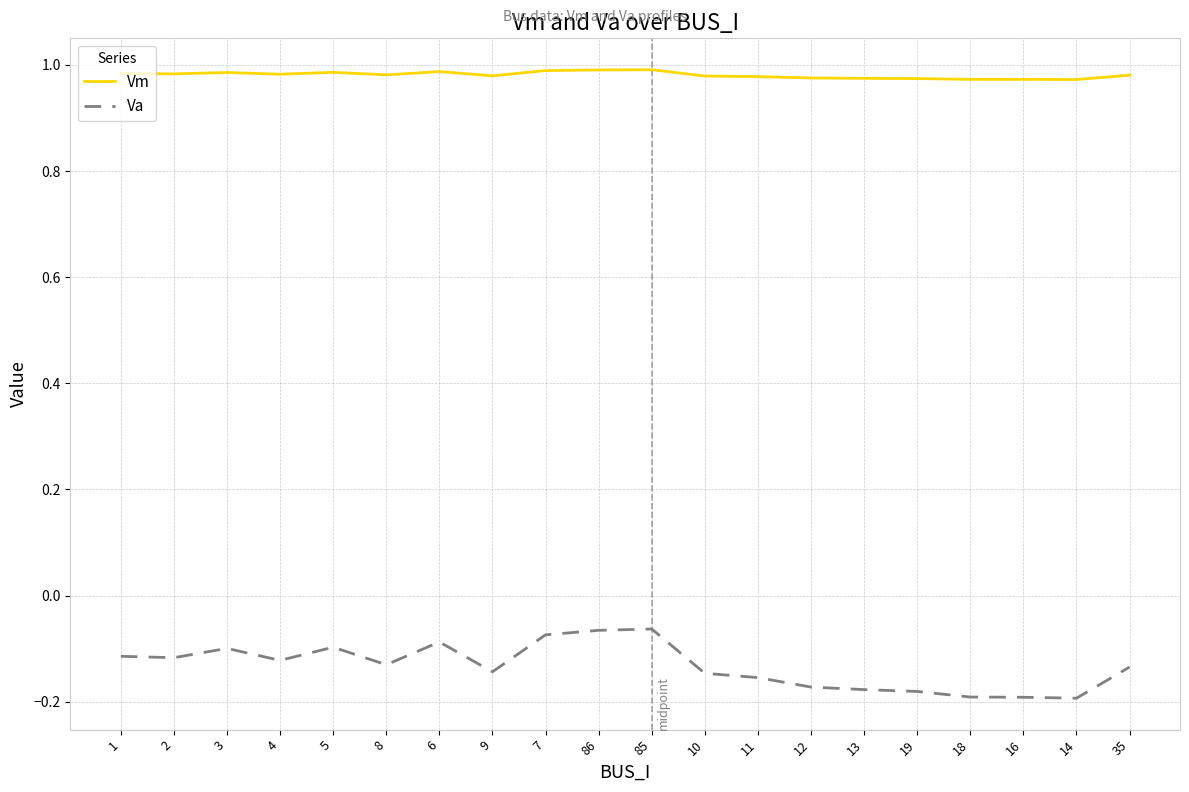

Is the value of Vm at 7 greater than the value of Va at 18?

Yes